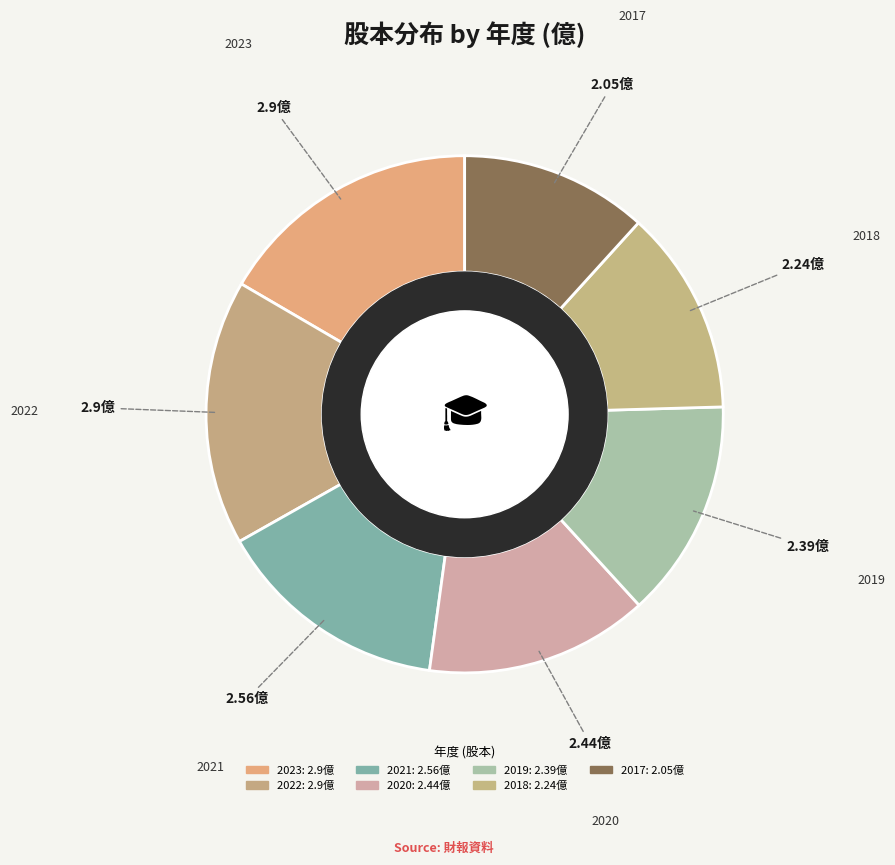

Which slice is the largest?

2023